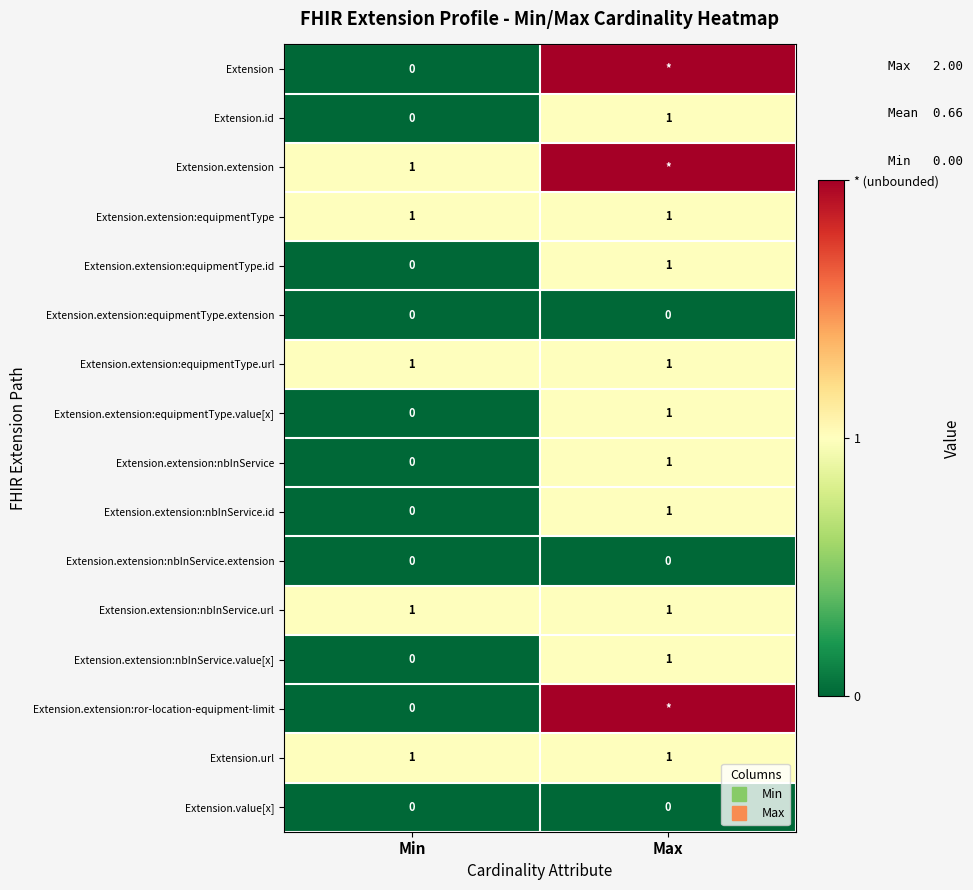

What is the total value across all series at Min?

5